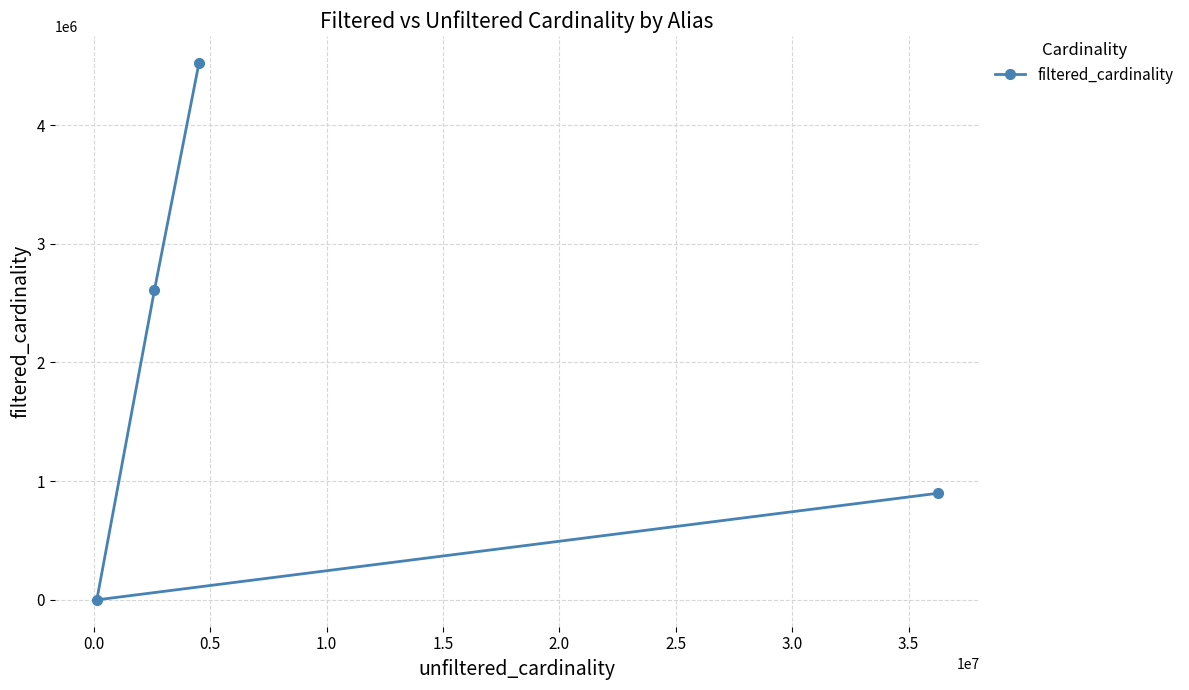

How many interior local valleys (lower than both neighbors) does the data have?

1